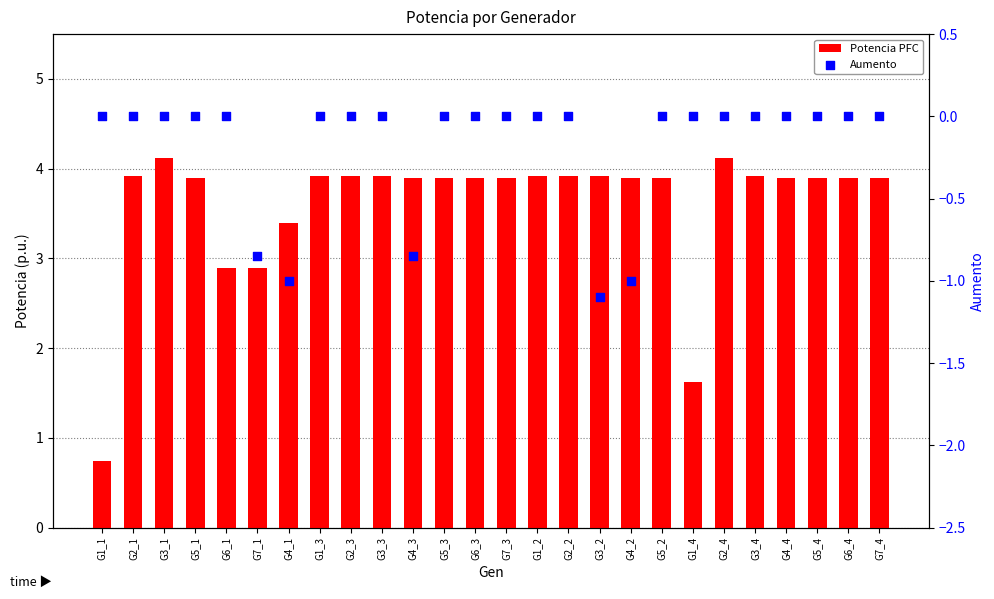

At which category is the sum across all series the highest?

G3_1